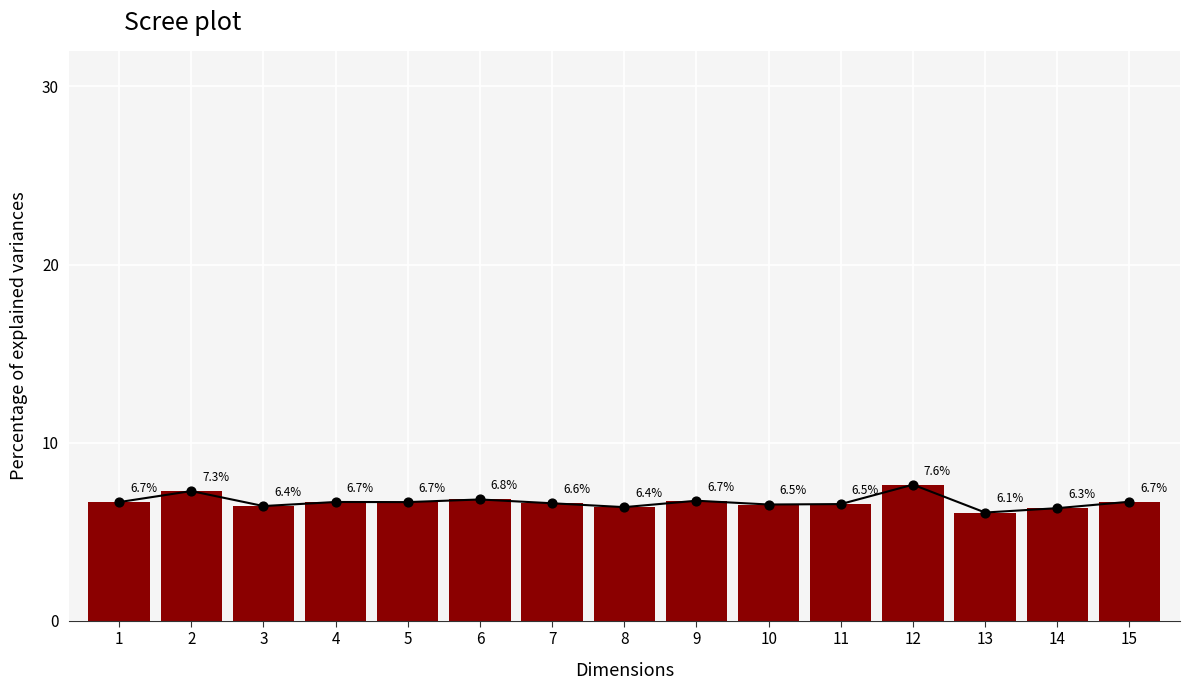

Between 8 and 14, which is larger?

8